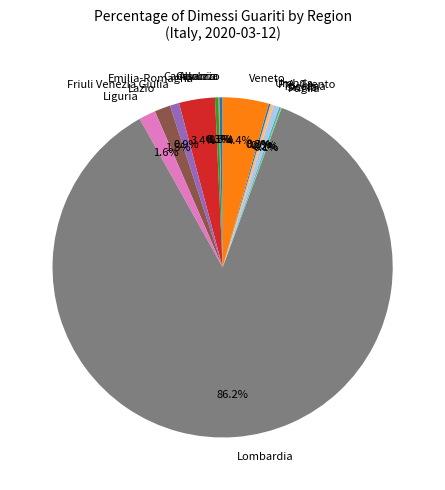

What is the largest slice in the pie chart?

Lombardia